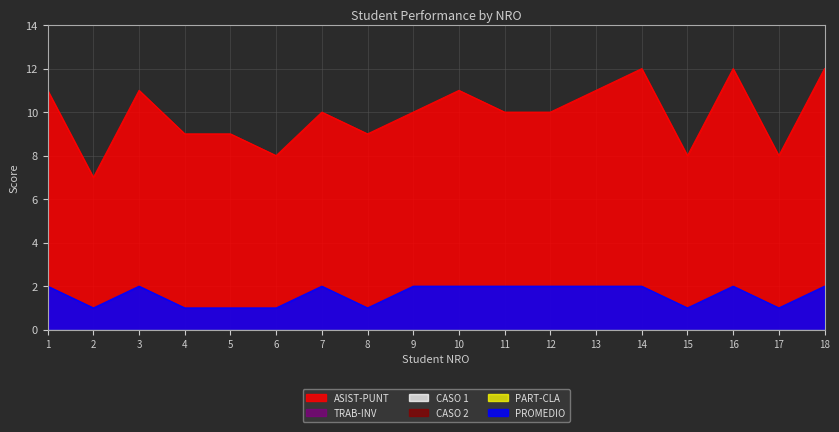

True or false: TRAB-INV and CASO 2 intersect in this chart.

False